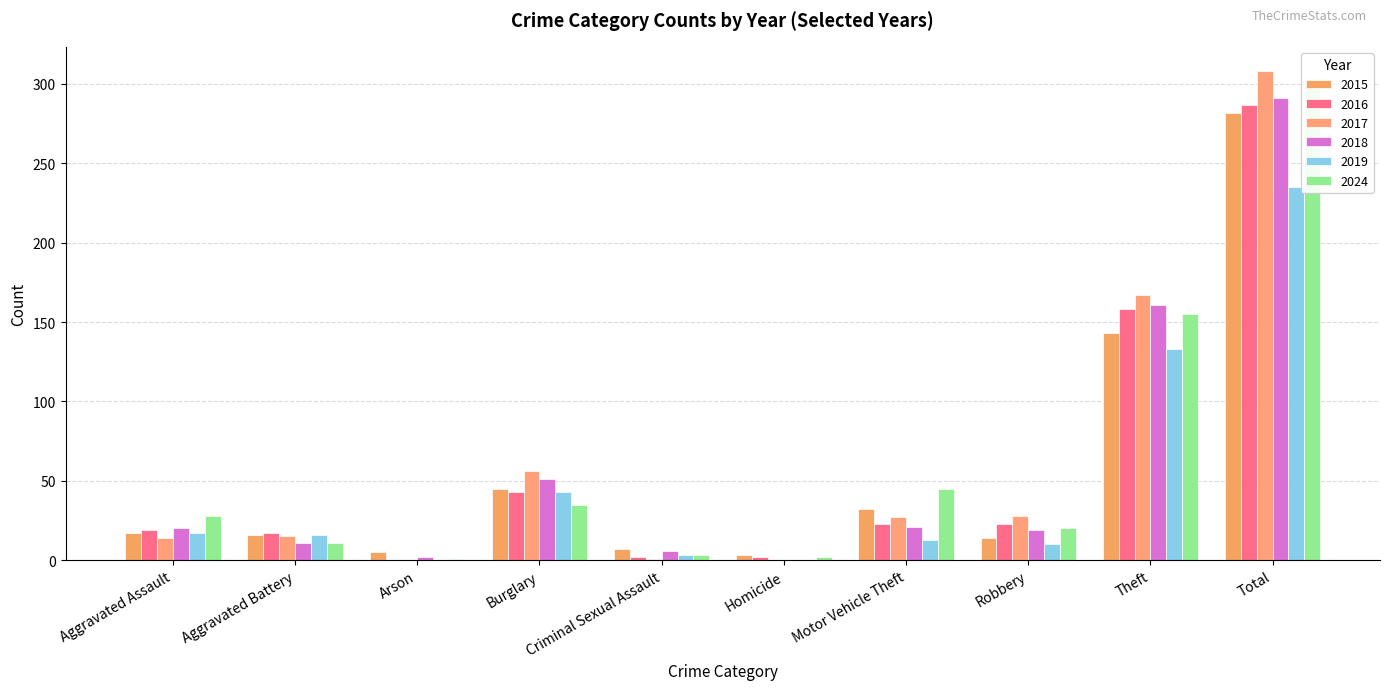

At which label does 2015 reach its minimum?

Homicide